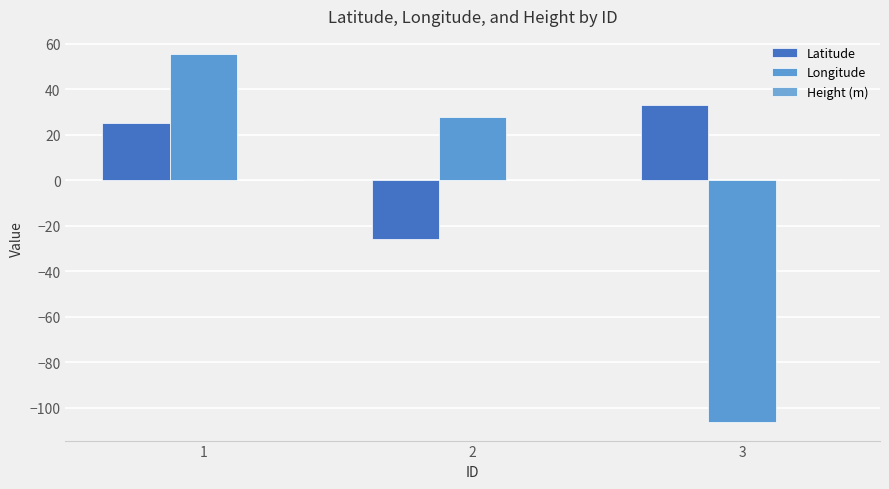

Which category has the lowest value in the Latitude series?

2